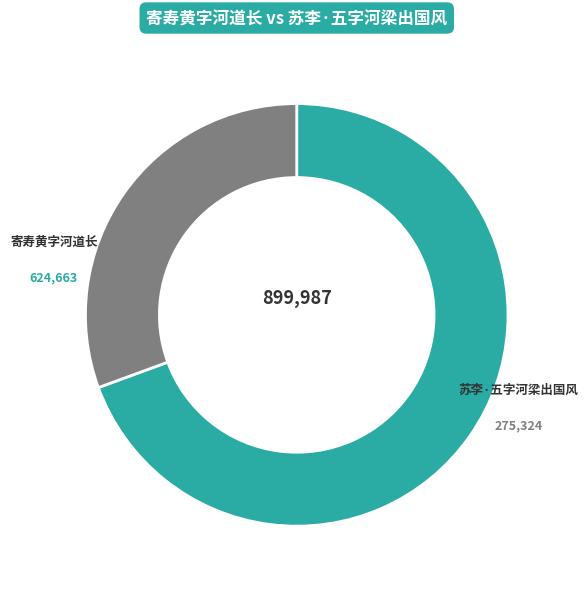

Rank the categories by value from highest to lowest.

寄寿黄字河道长, 苏李·五字河梁出国风